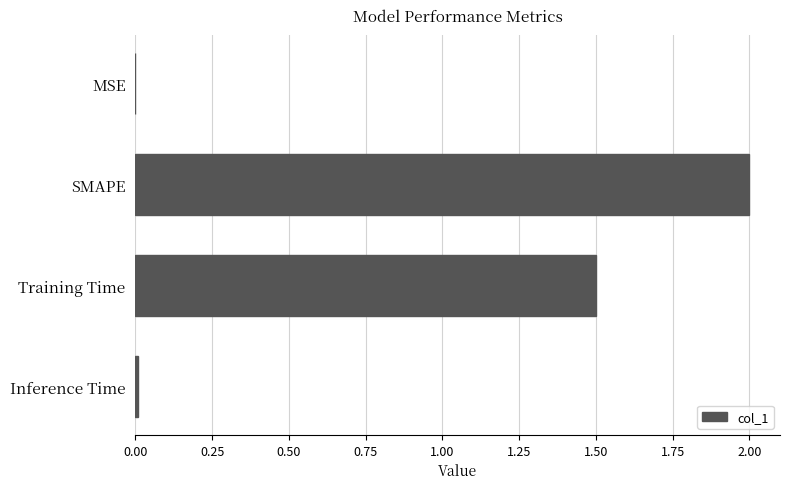

At which category does the chart reach its peak across all series?

SMAPE